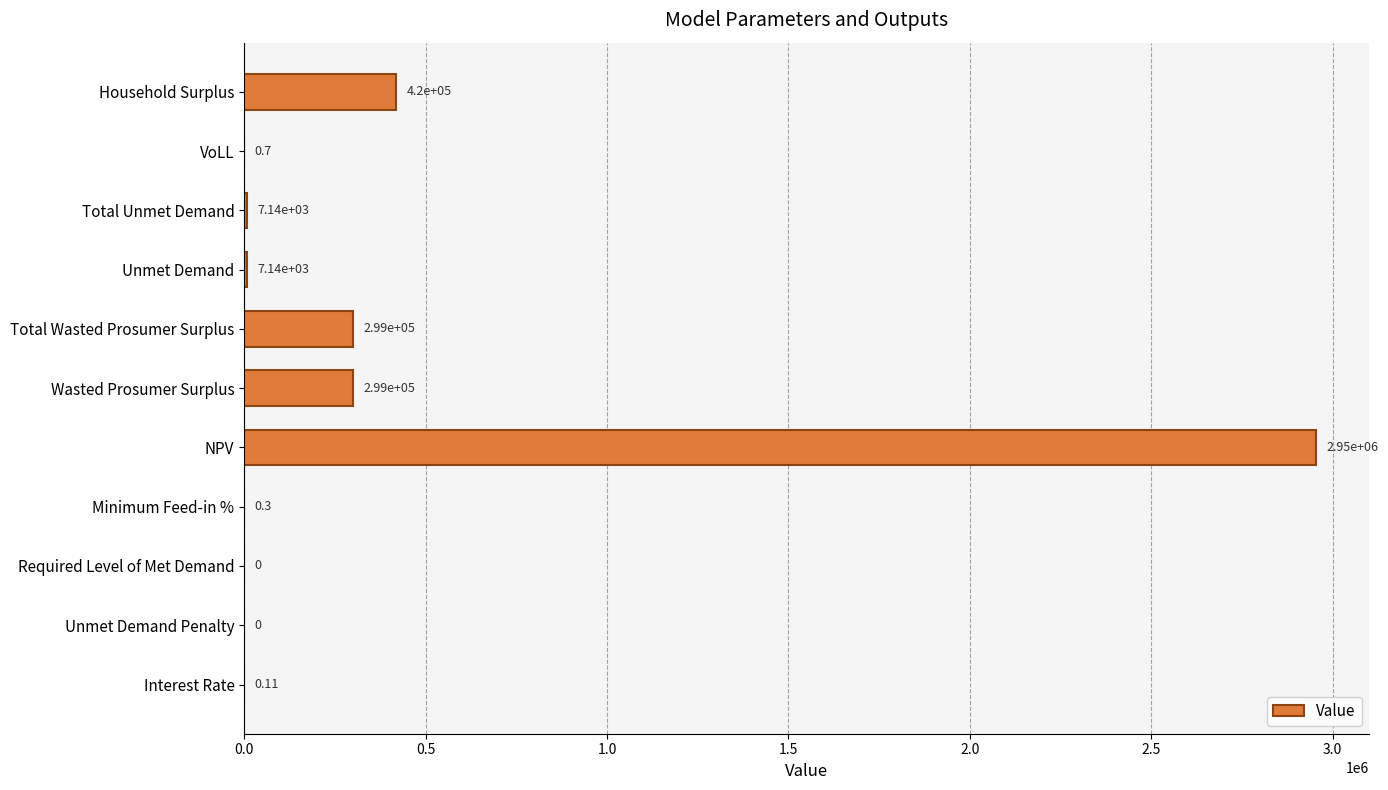

What is the change in value from NPV to Wasted Prosumer Surplus?

-2654520.8